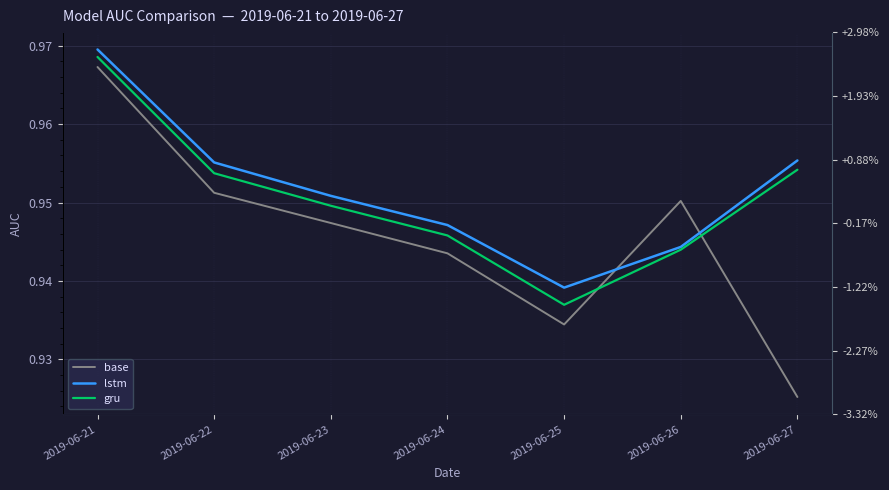

The gru series shows 0.3 at 2019-06-26. True or false?

False